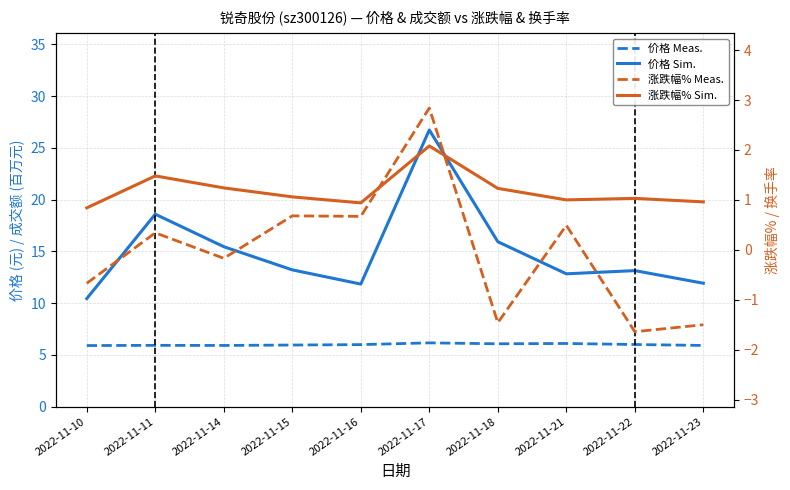

True or false: 涨跌幅% Meas. and 价格 Sim. cross at least once.

False